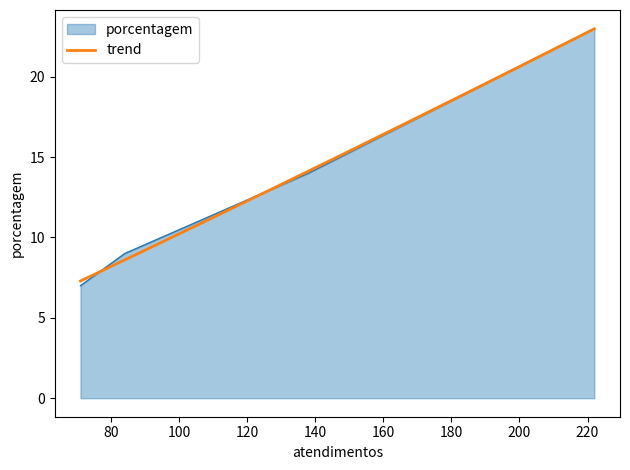

Does the chart have visible grid lines?

No